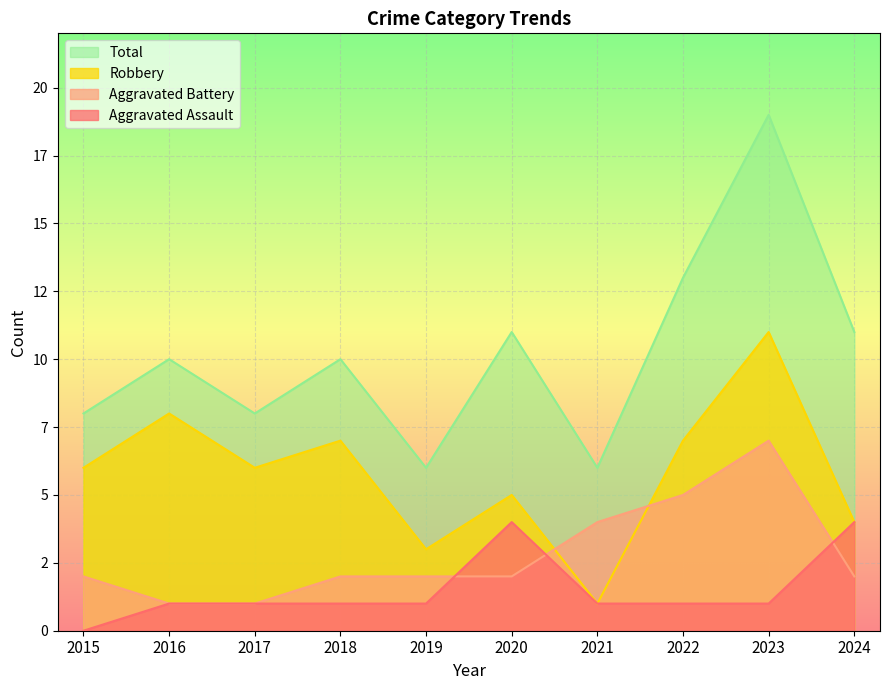

What is the value of the Total point at the 8th from the left?

13